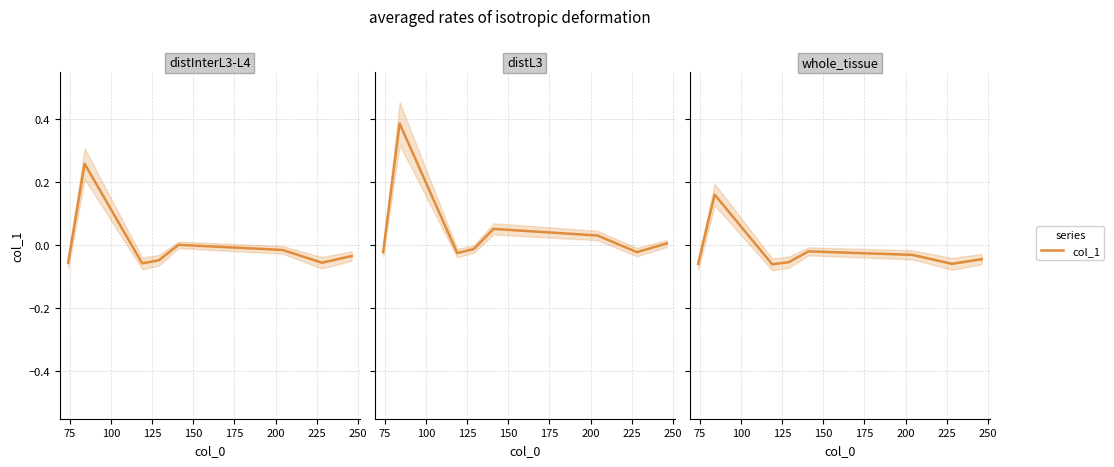

What is the difference between the maximum and second lowest values?

0.2